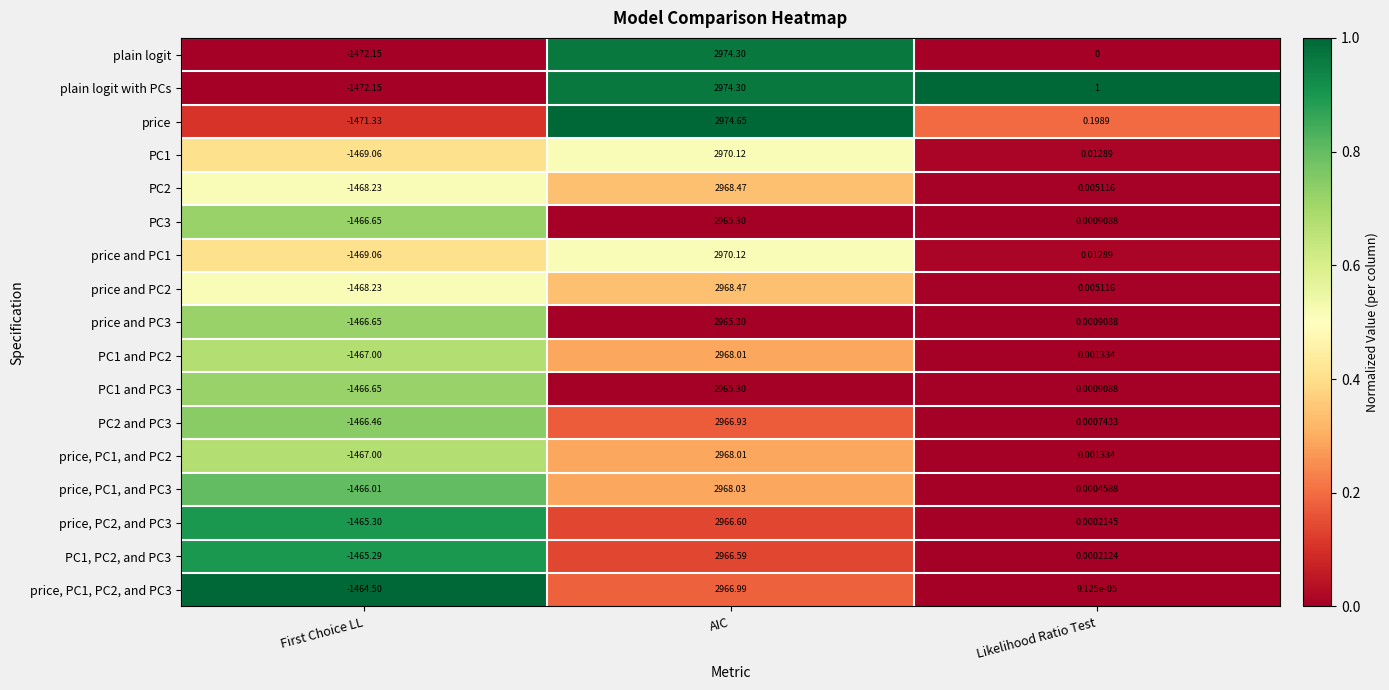

Between AIC and Likelihood Ratio Test, which series saw the biggest shift?

price